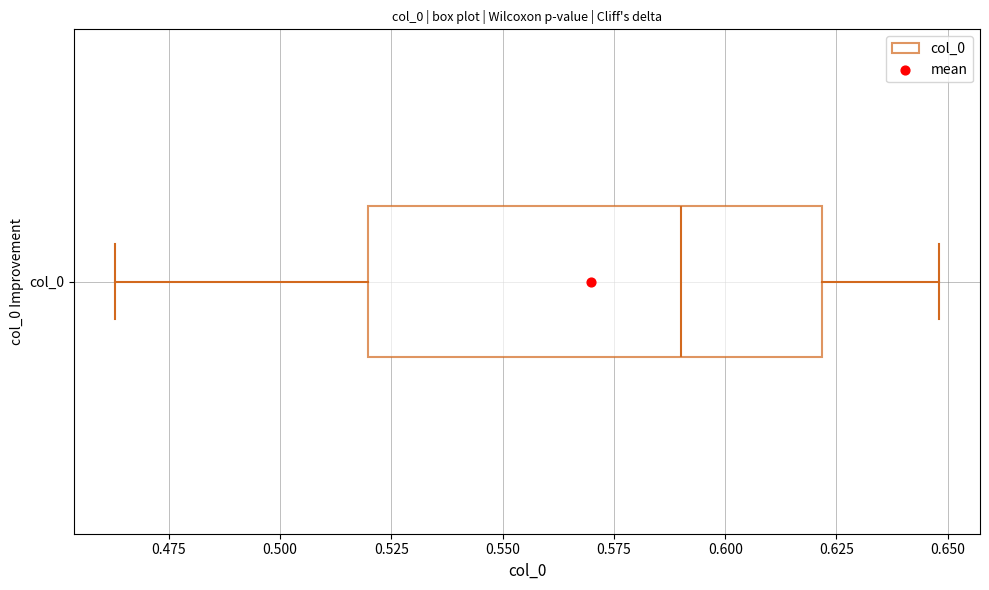

Transcribe this box plot: give where the median line is, the range the box spans, and where the two whiskers end, as read against the x-axis. The values are not printed on the chart, so give them approximately, as read against the axis.

median 0.590, box 0.520 to 0.620, whiskers 0.465 to 0.650